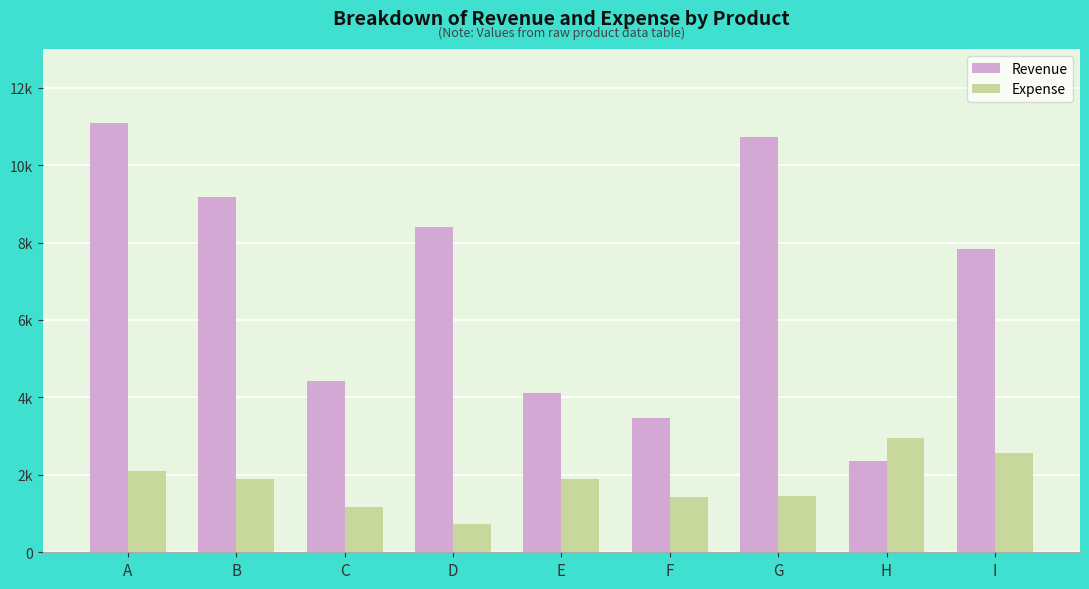

Between F and I, which series saw the biggest shift?

Revenue